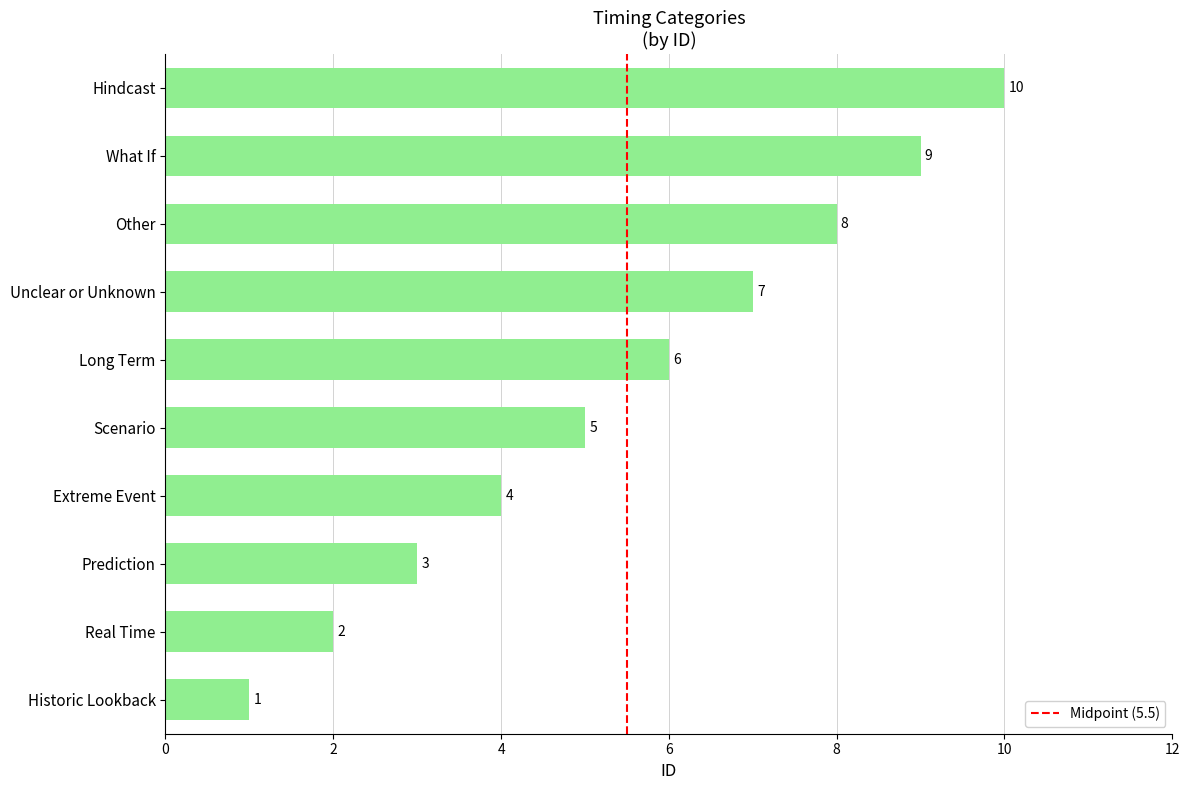

Which category has the highest value across all series?

Hindcast